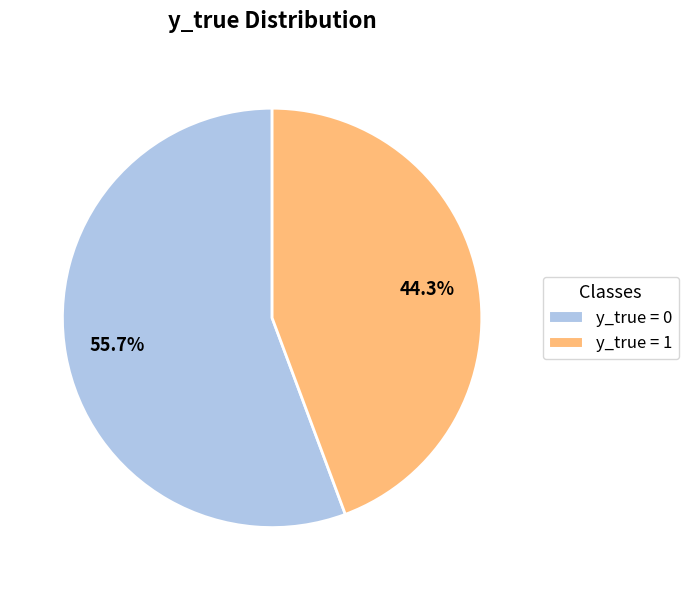

What percentage do y_true = 0 and y_true = 1 together represent?

100.0%